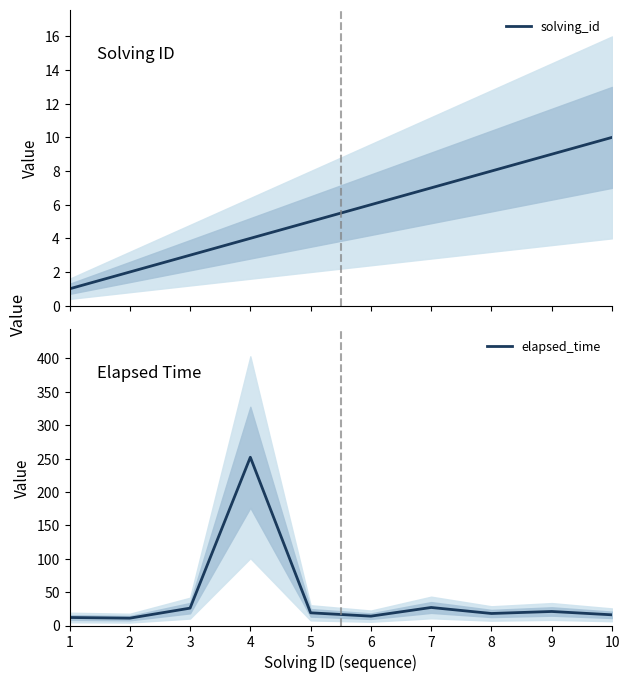

Which series has the largest total across all categories?

elapsed_time